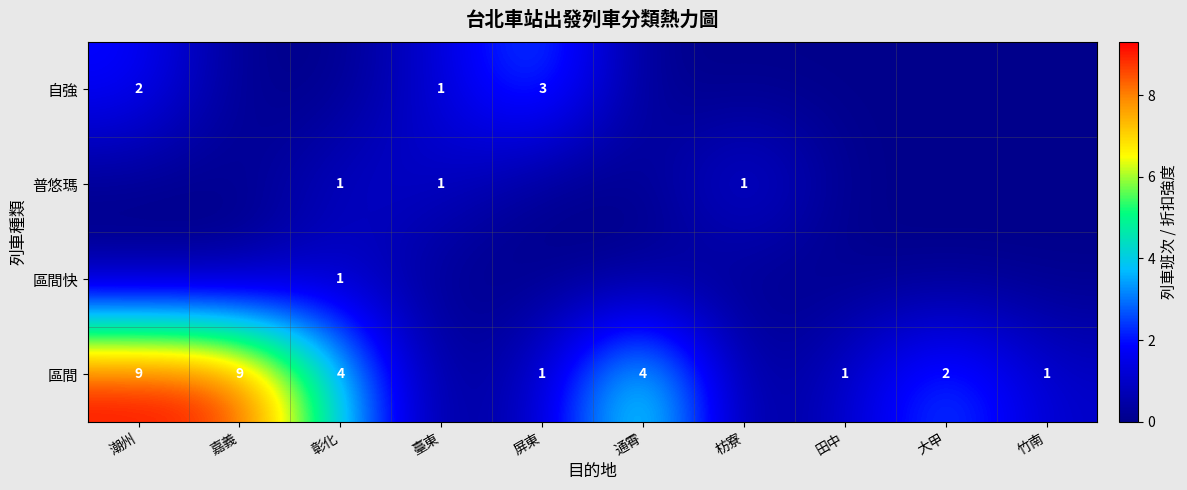

Is the value of 區間 at 彰化 greater than the value of 區間快 at 彰化?

Yes